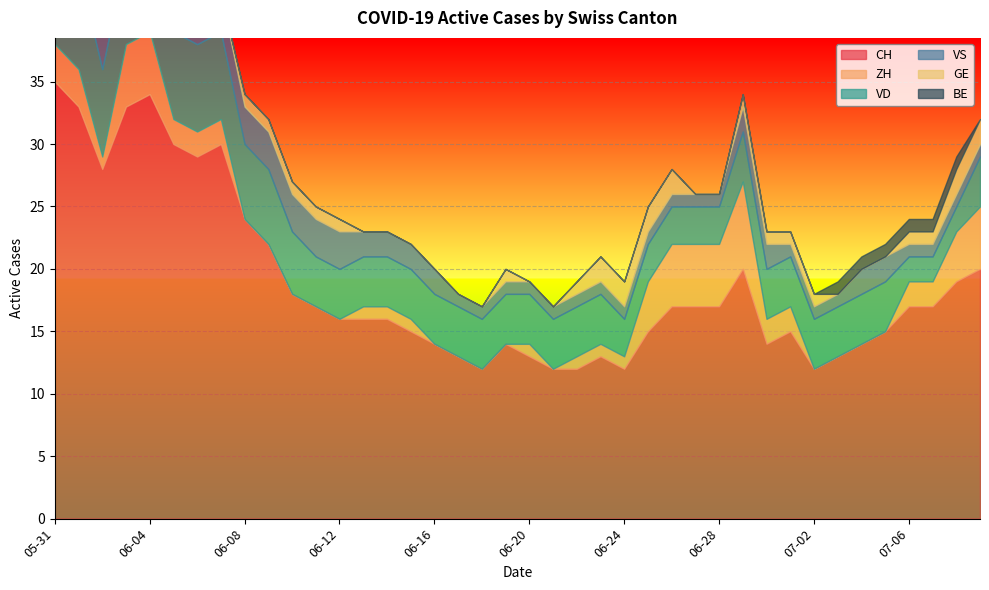

How many data points in ZH are above 1?

18